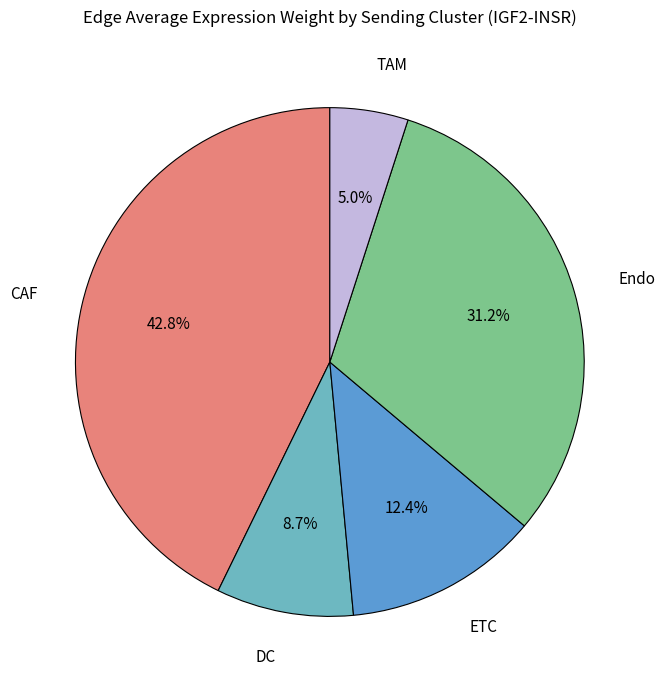

Does any single category account for the majority?

No